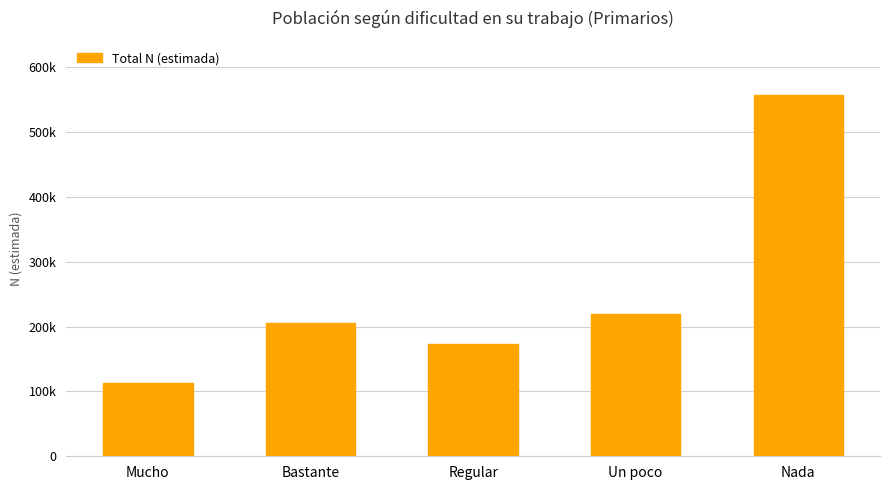

What is the smallest value displayed?

112840